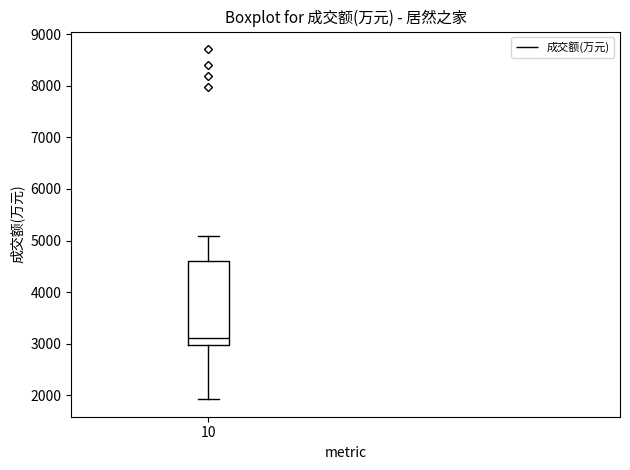

Transcribe this box plot: give where the median line is, the range the box spans, and where the two whiskers end, as read against the y-axis. The values are not printed on the chart, so give them approximately, as read against the axis.

median 3100, box 3000 to 4600, whiskers 1900 to 5100